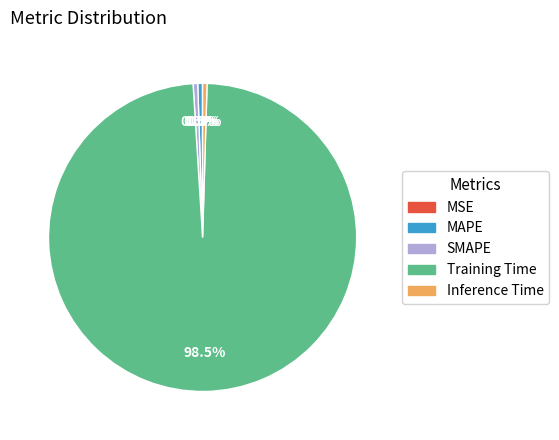

Does any single category account for the majority?

Yes